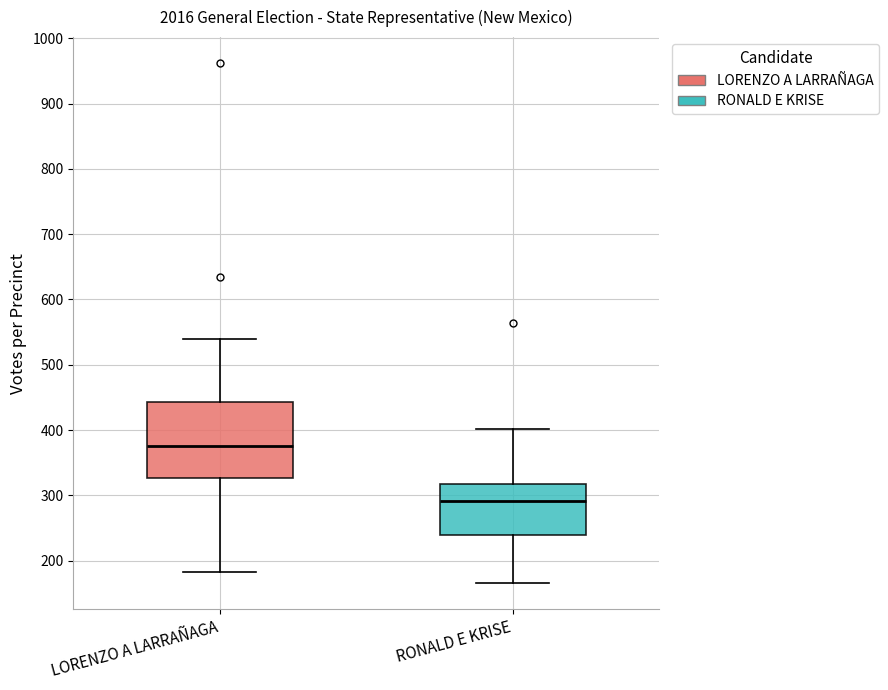

Which box has the highest median line?

LORENZO A LARRAÑAGA